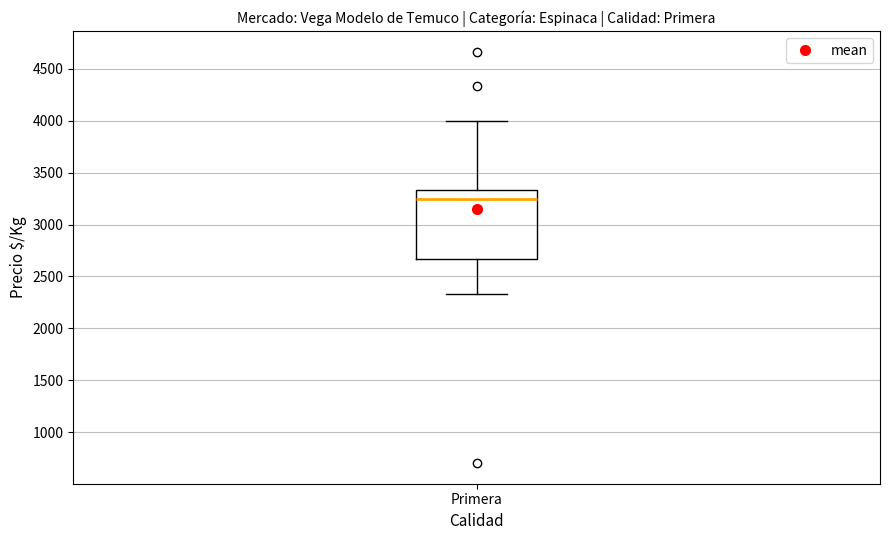

Transcribe this box plot: give where the median line is, the range the box spans, and where the two whiskers end, as read against the y-axis. The values are not printed on the chart, so give them approximately, as read against the axis.

median 3250, box 2650 to 3350, whiskers 2350 to 4000